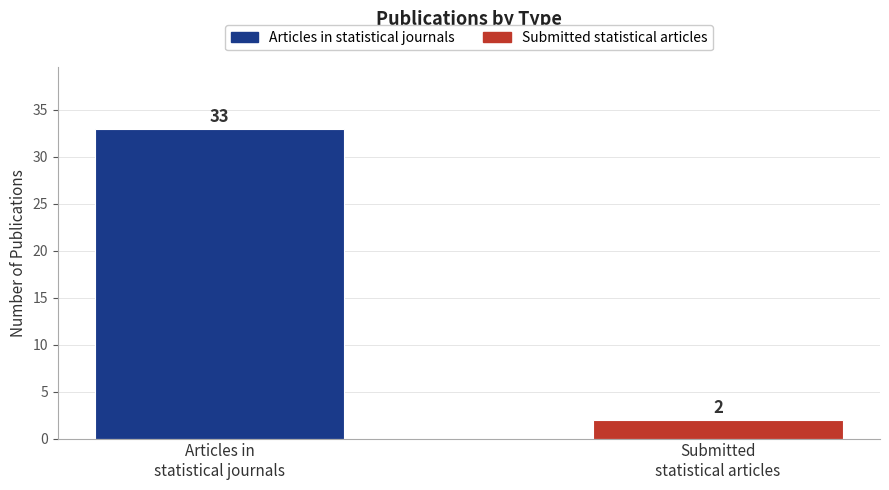

Reading right to left, transcribe all the data shown in this chart.

Submitted
statistical articles=2	Articles in
statistical journals=33